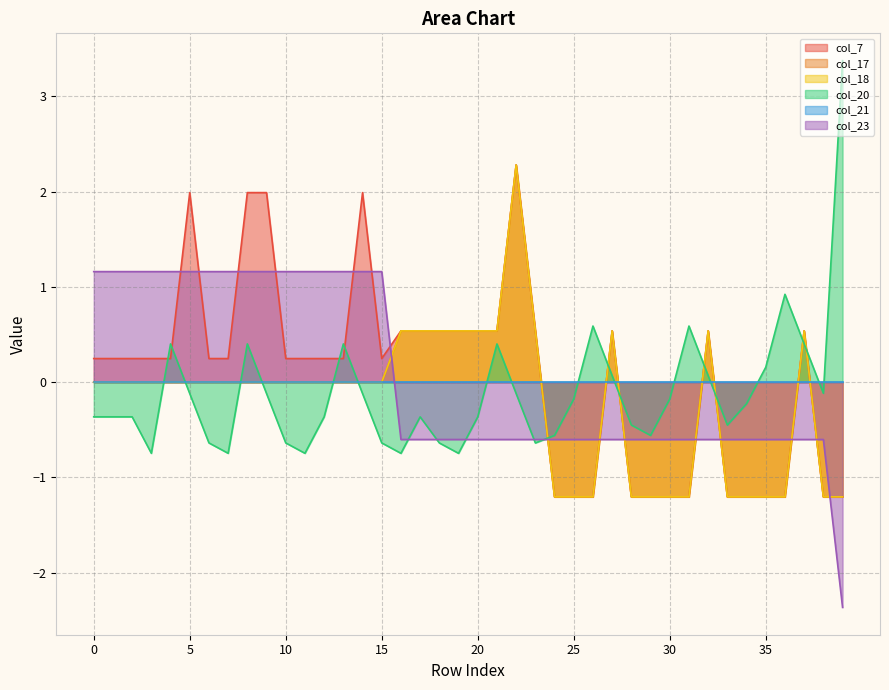

What is the highest value of the col_17 series?

2.3